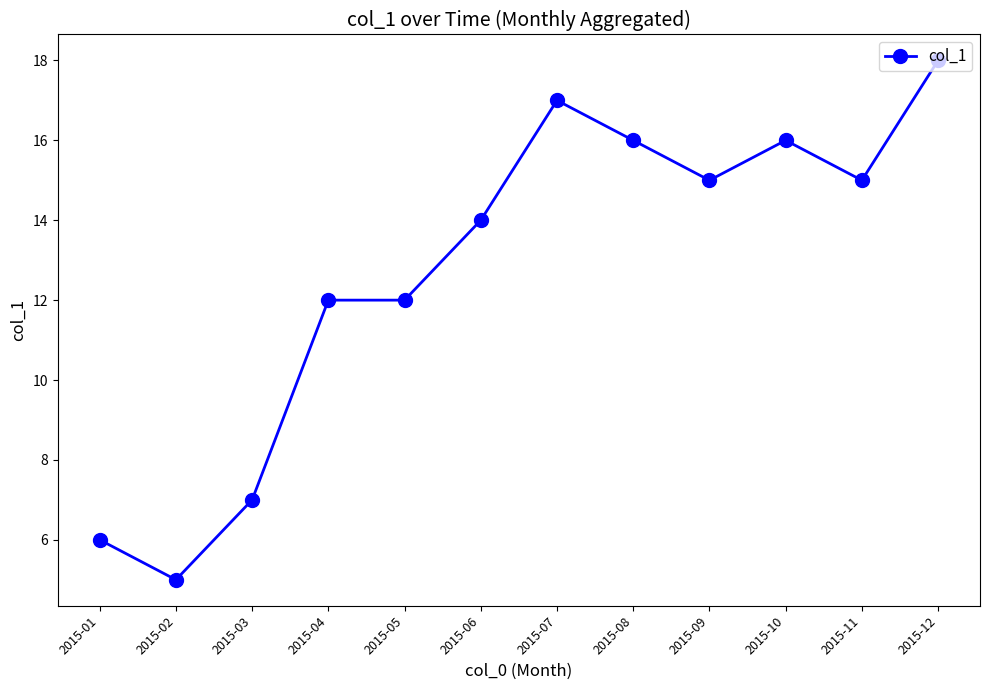

What is the difference between the second highest and minimum values?

12